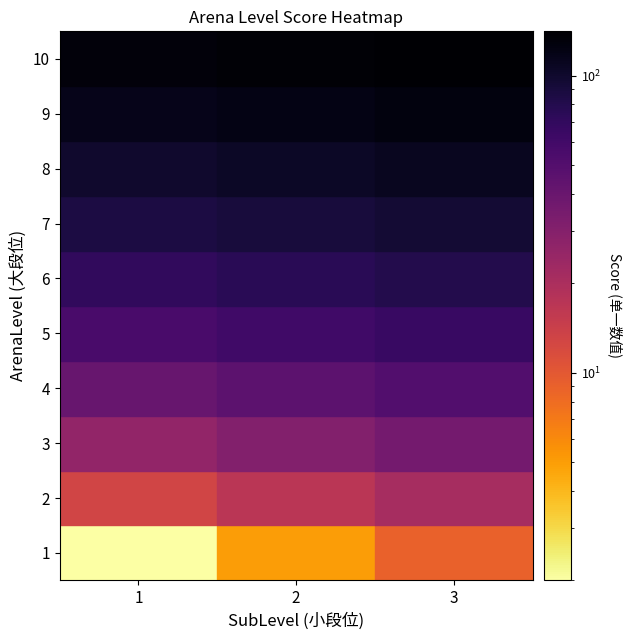

Which category has the highest value in the 8 series?

3